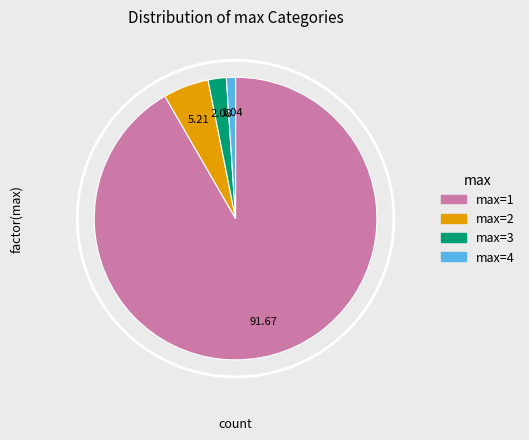

Which slice is the smallest?

max=4